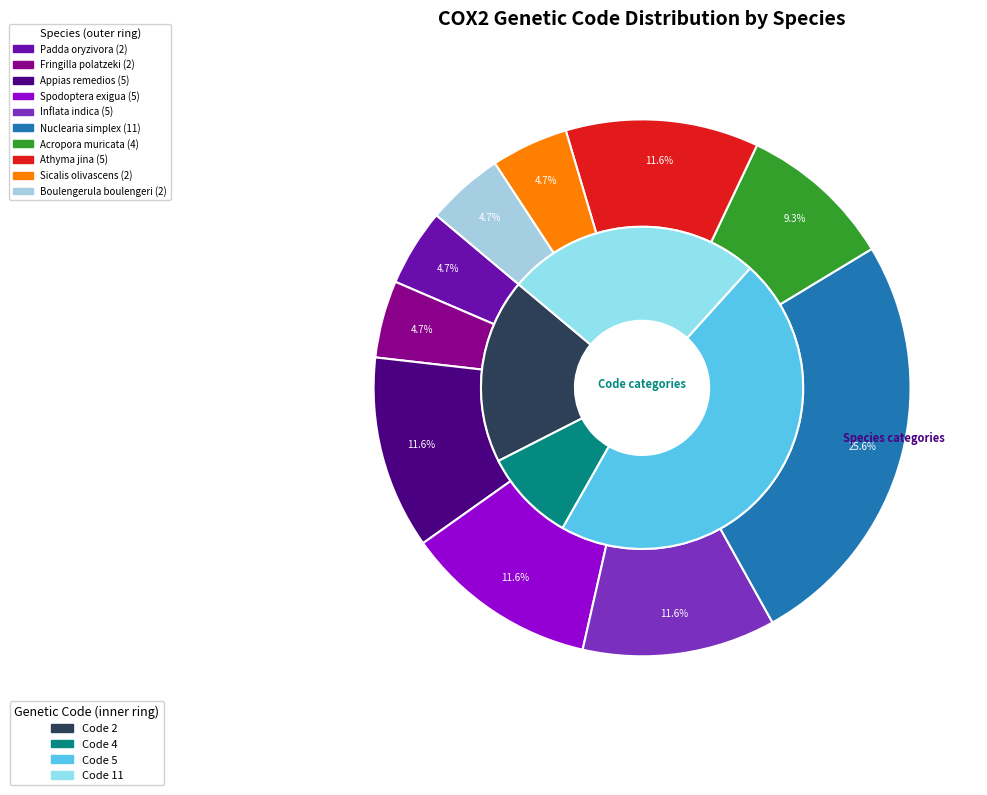

Does Acropora muricata account for over 50% of the chart?

No